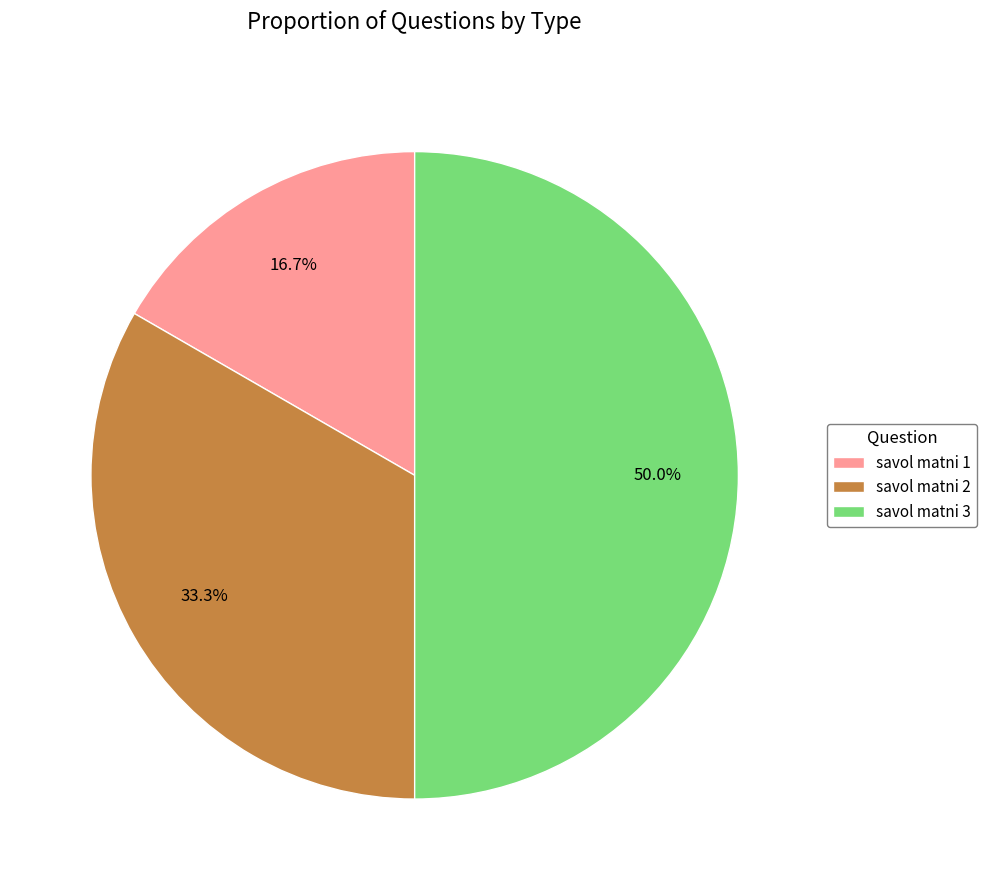

Rank the categories by value from lowest to highest.

savol matni 1, savol matni 2, savol matni 3